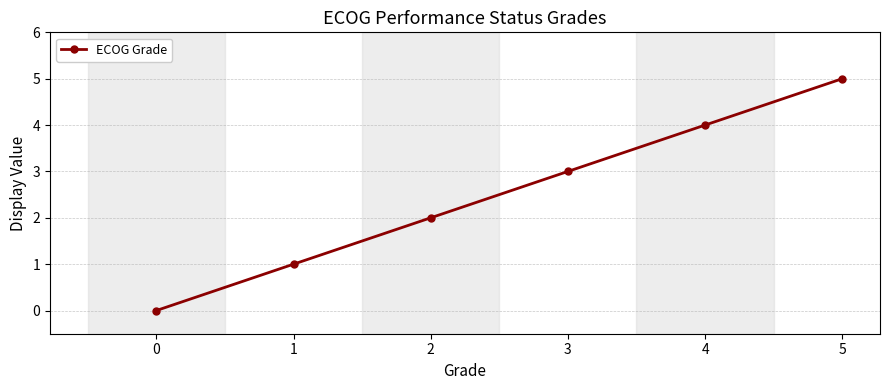

True or false: the data shows 4 at 4.

True